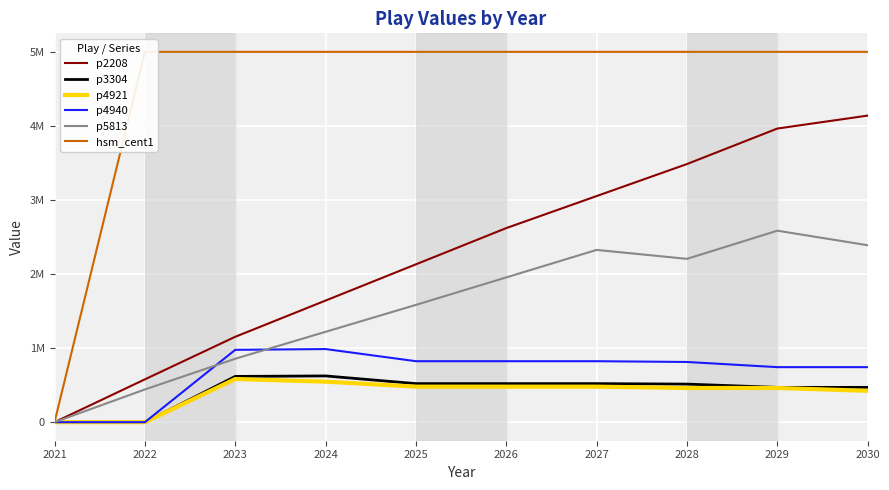

What is the sum of the p5813 values at 2028 and 2026?

4160290